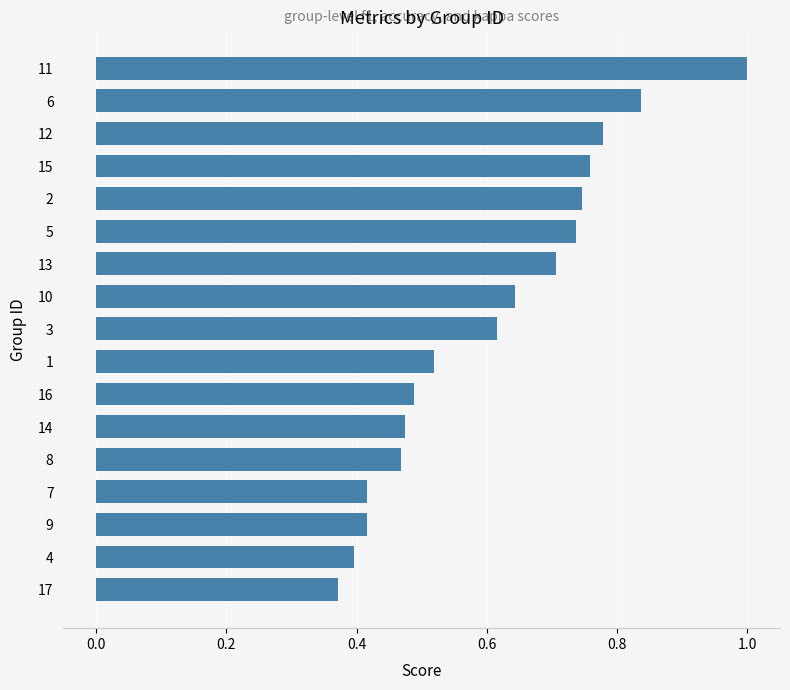

Is it true that the value at 11 is 1.0?

True